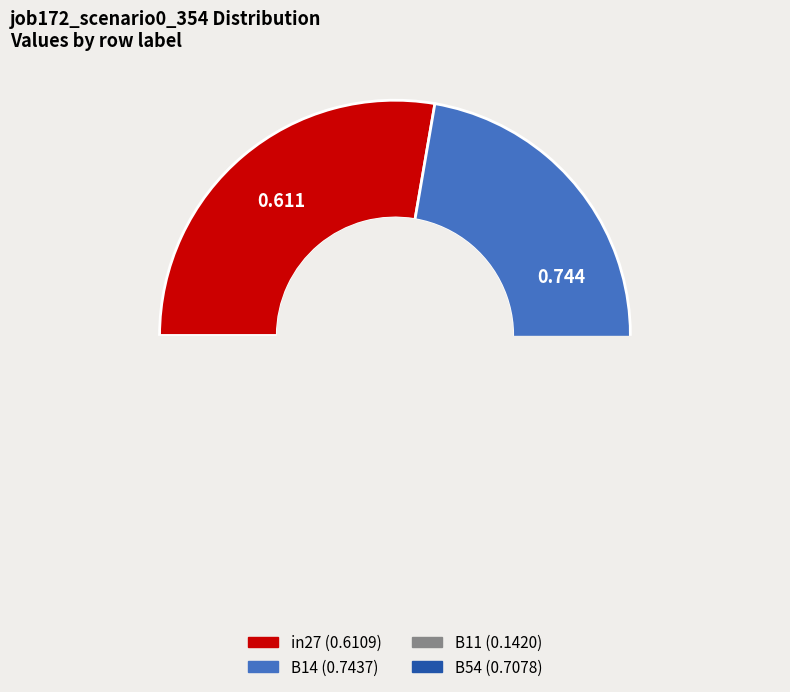

How much of the chart is everything except B14?

66.3%